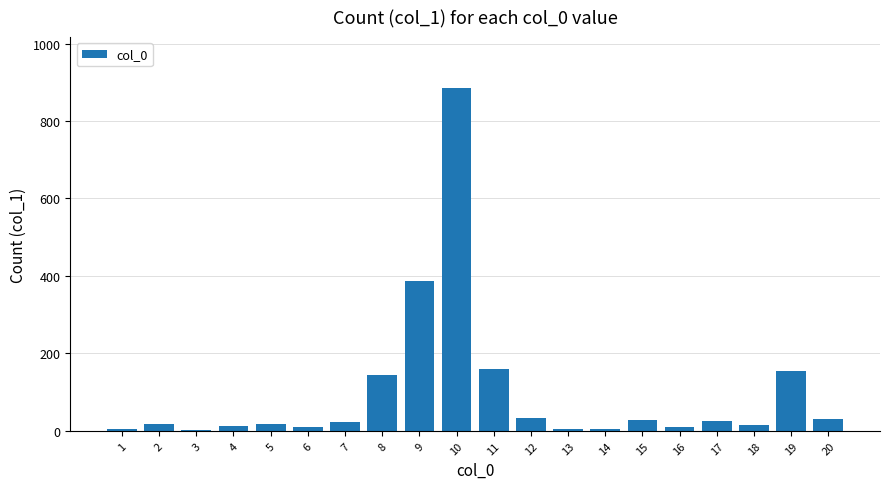

What is the change in value from 13 to 15?

+22